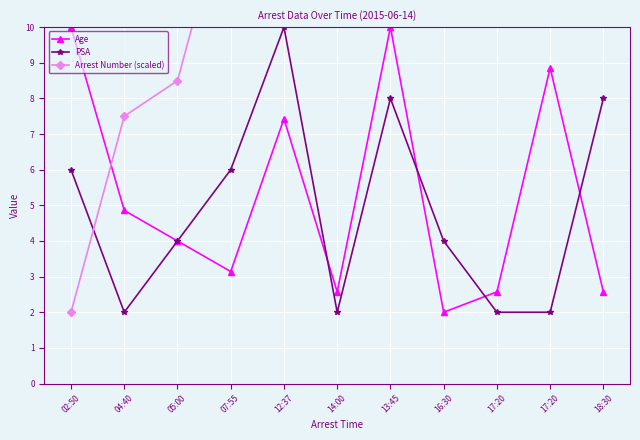

What are all the series names shown in the legend?

Age, PSA, Arrest Number (scaled)